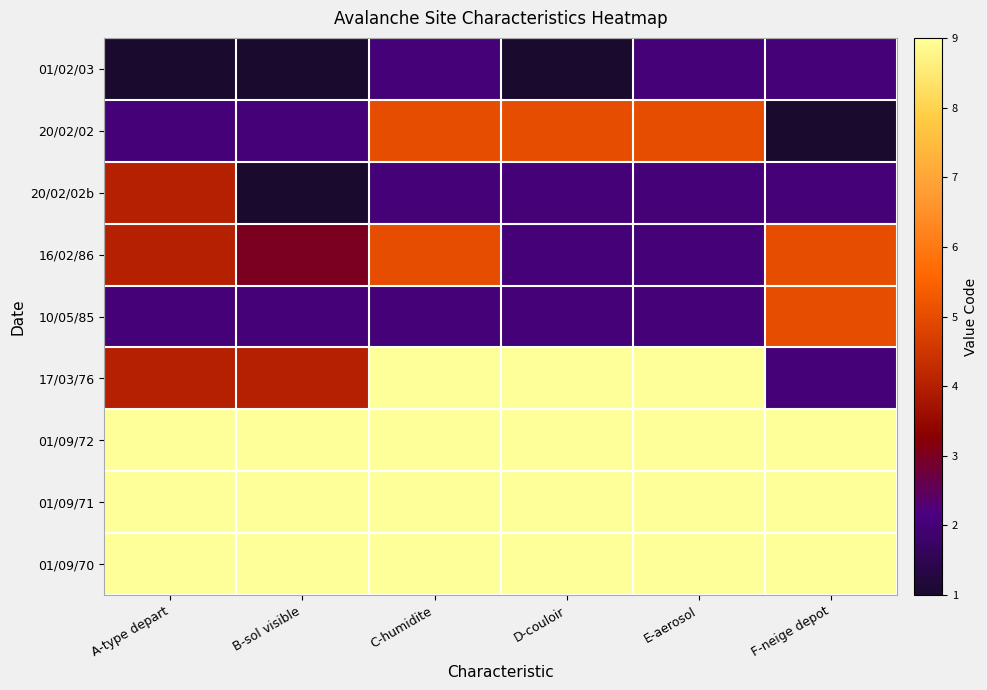

How many data points does each series have?

6